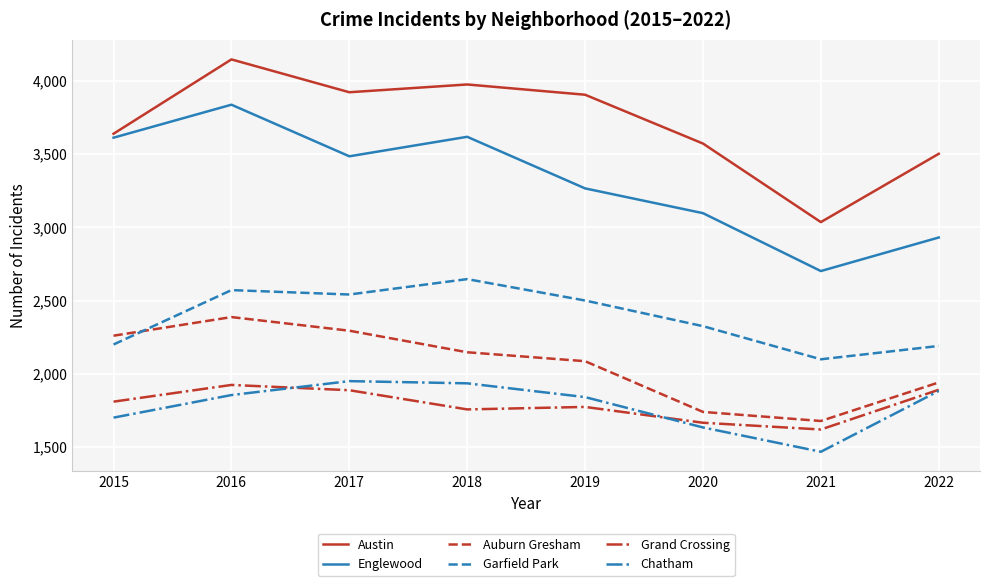

Which label corresponds to the smallest value in the chart?

2021